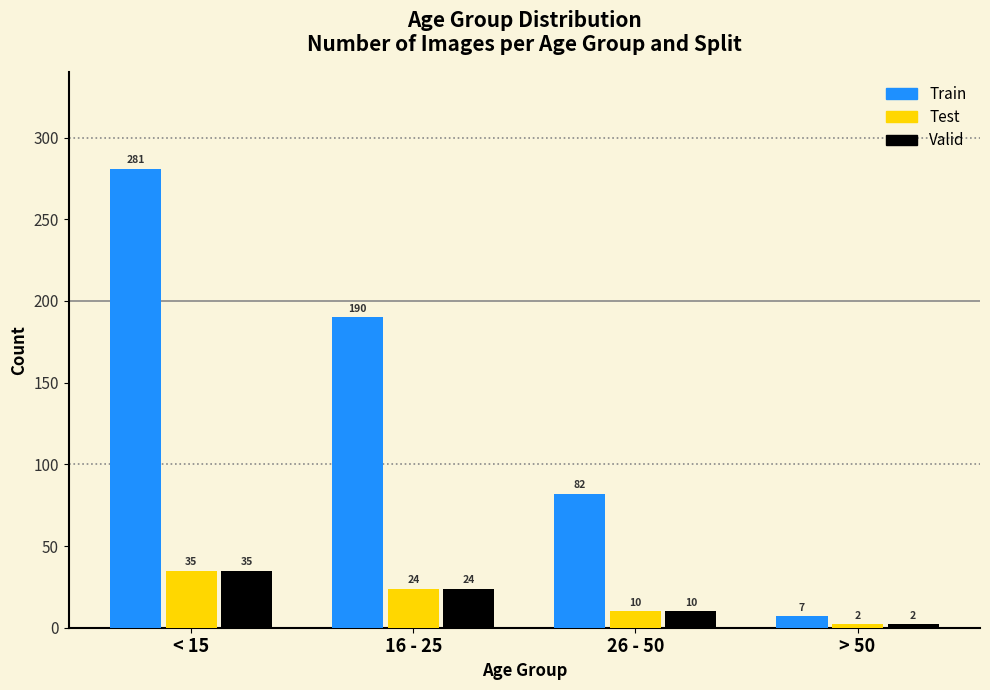

Reading left to right, extract all data points from this chart.

Train: < 15=281	16 - 25=190	26 - 50=82	> 50=7
Test: < 15=35	16 - 25=24	26 - 50=10	> 50=2
Valid: < 15=35	16 - 25=24	26 - 50=10	> 50=2